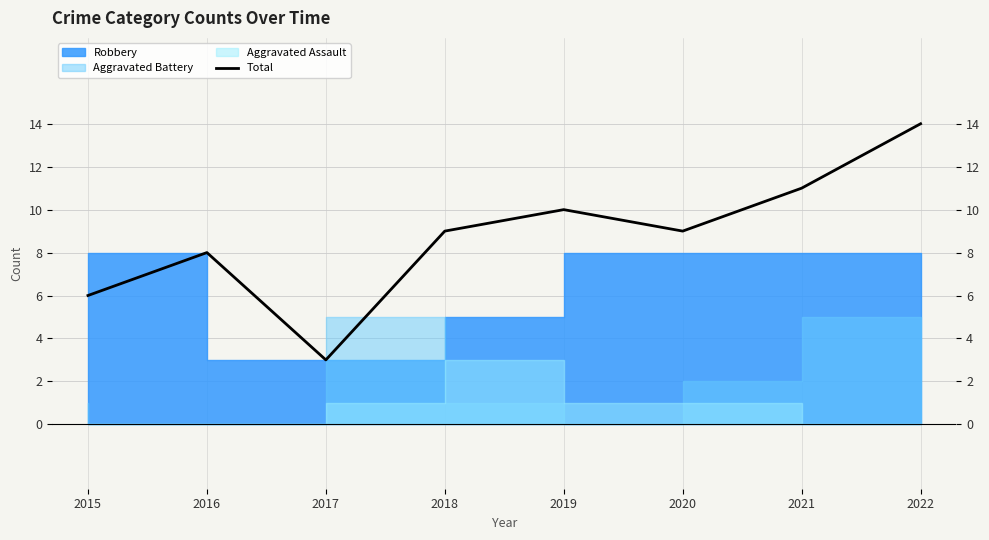

The chart shows a value of 13 at 2016. True or false?

False